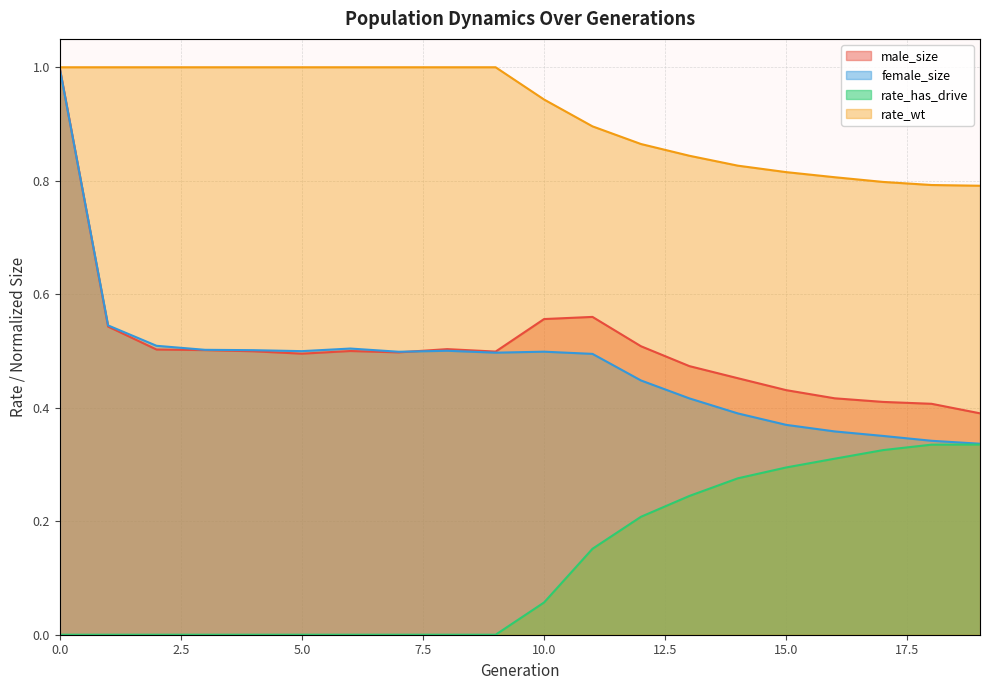

What is the value of the female_size point at the 7th from the left?

0.5